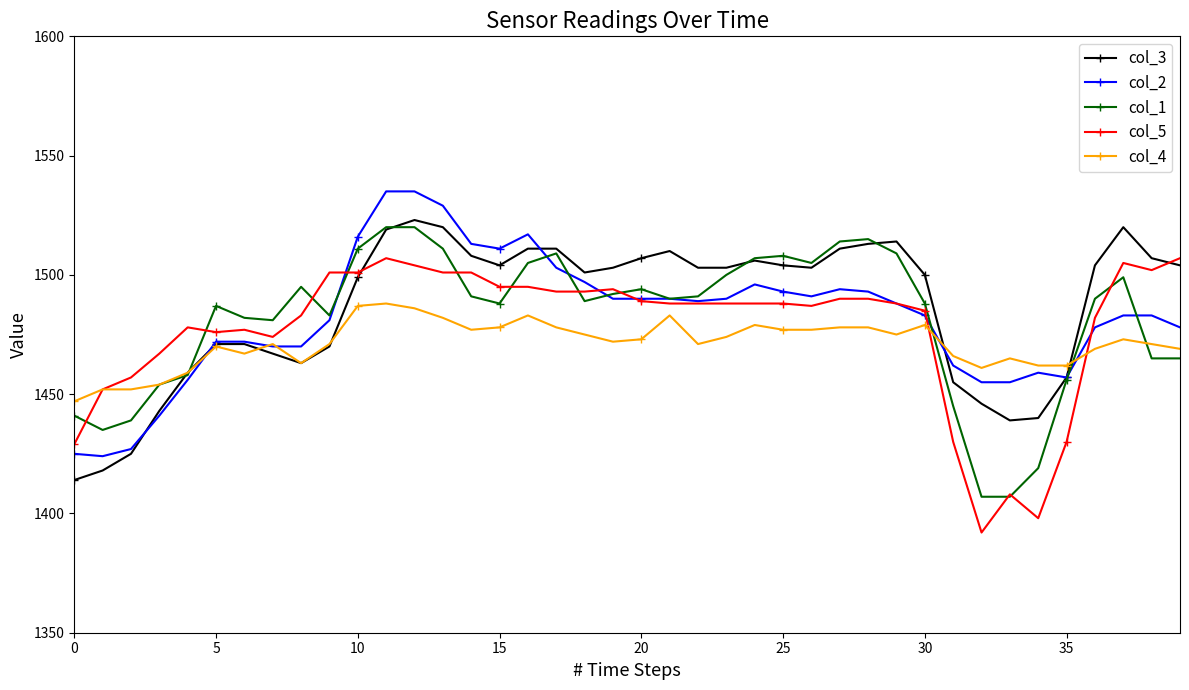

What is the value of the col_3 point at the 18th from the left?

1511